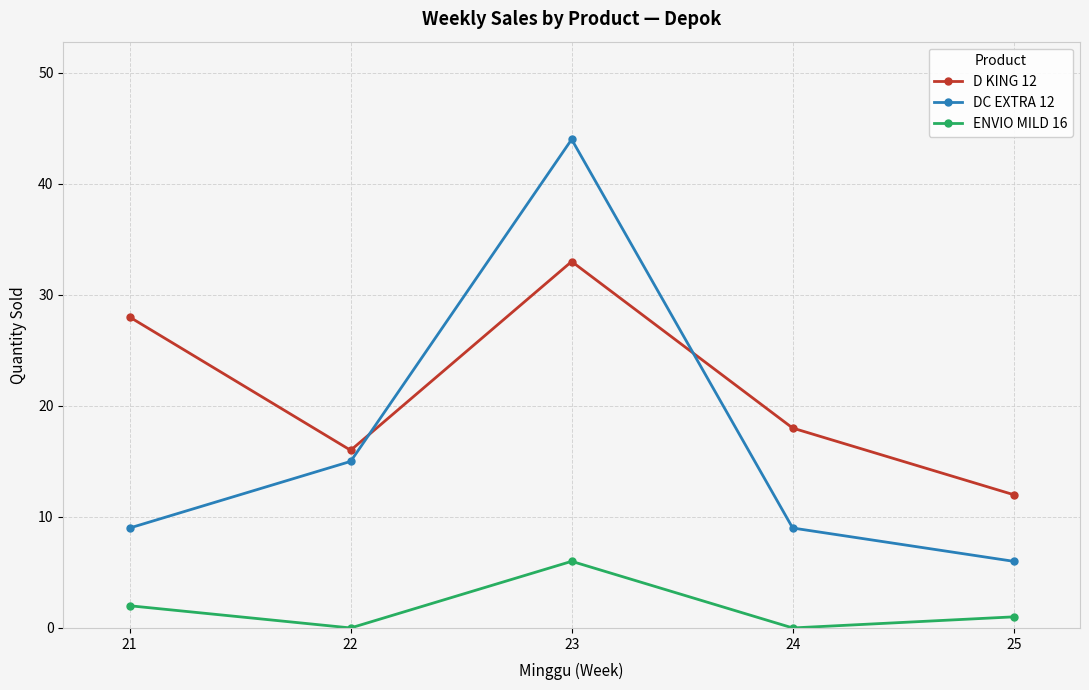

At which label is ENVIO MILD 16 closest to 3?

21